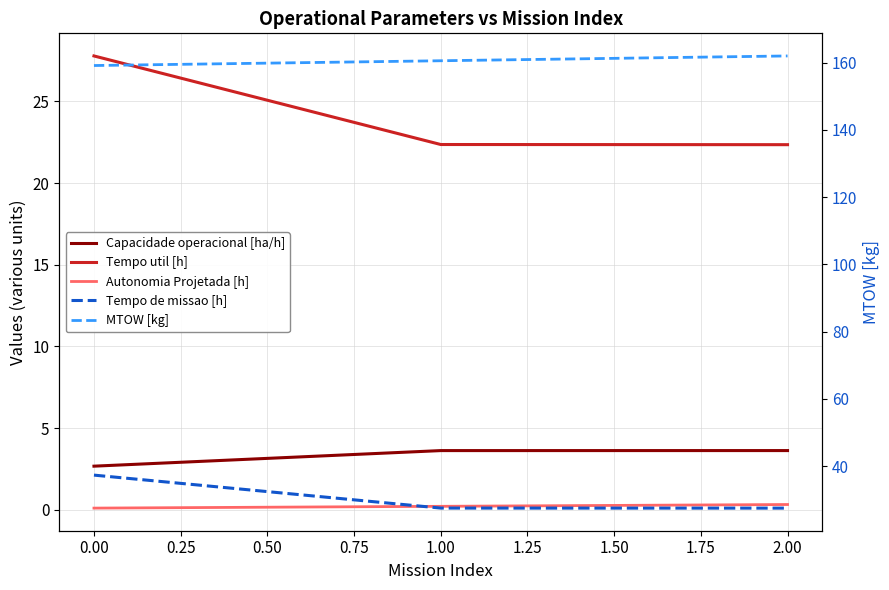

Reading right to left, transcribe all the data shown in this chart.

Capacidade operacional [ha/h]: 3.6	3.6	2.7
Tempo util [h]: 22.4	22.4	27.8
Autonomia Projetada [h]: 0.3	0.2	0.1
Tempo de missao [h]: 27.5	27.6	37.4
MTOW [kg]: 162.0	160.5	159.1